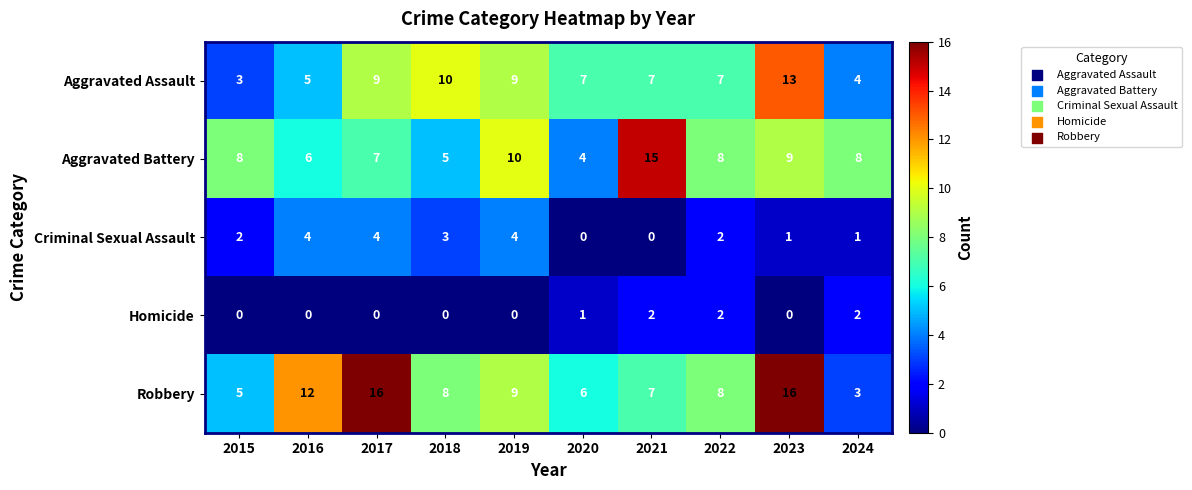

What is the difference between the Aggravated Battery values at 2020 and 2017?

3